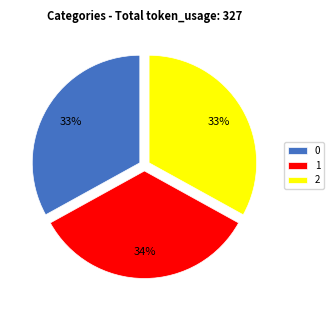

Does 1 represent more than half of the total?

No